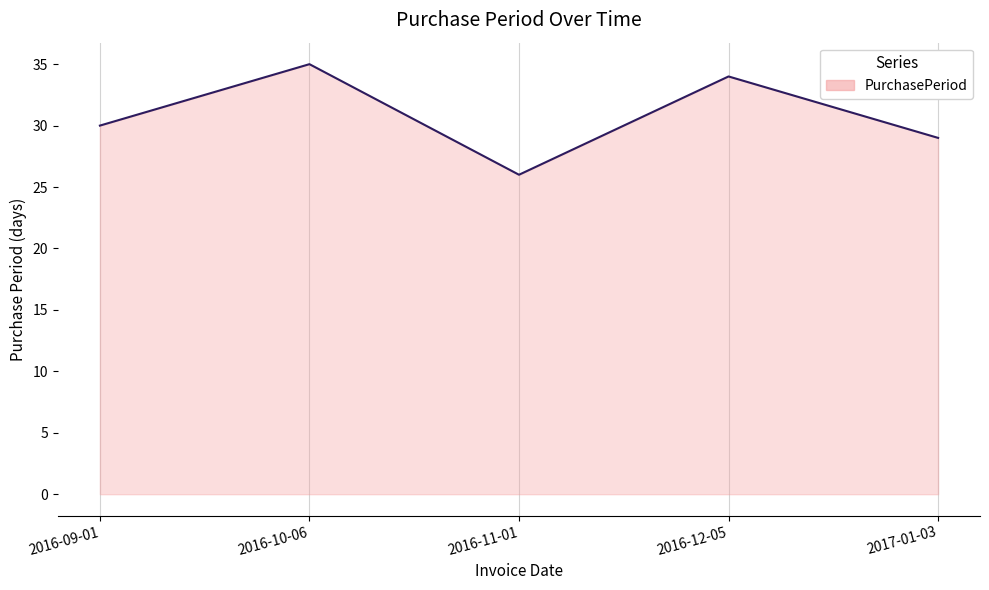

Approximately how many times larger is the value at 2016-11-01 compared to 2016-09-01?

0.9